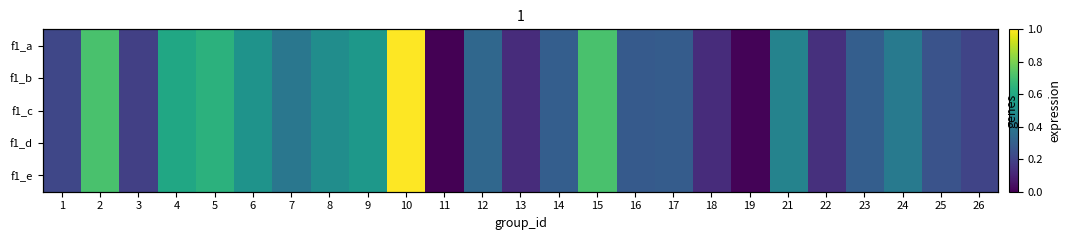

What is the greatest value displayed?

1.0